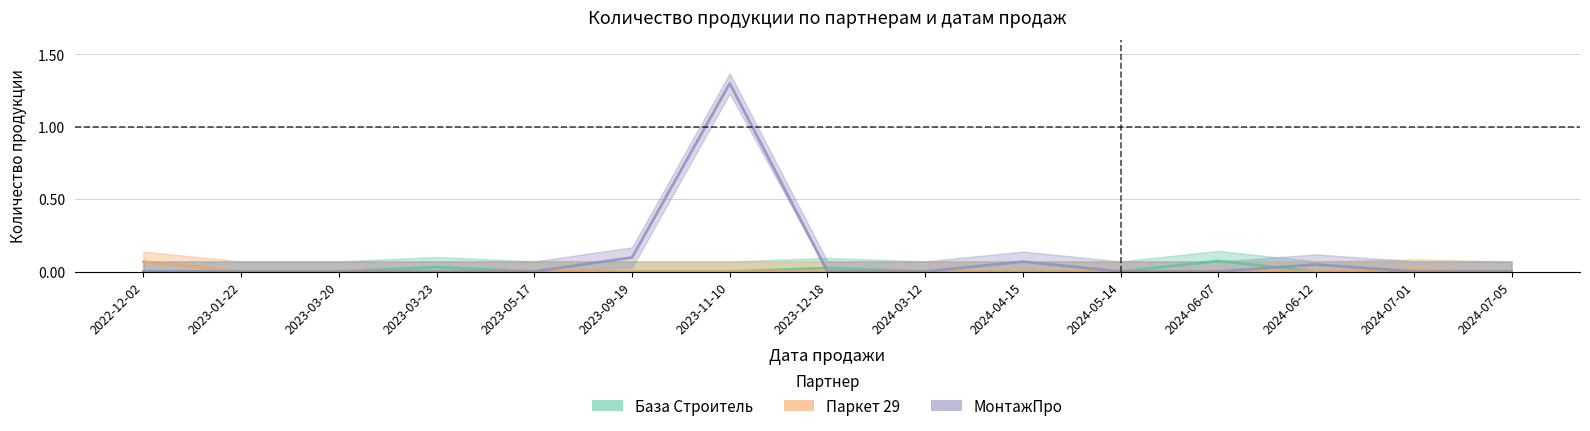

How many distinct data groups are displayed?

3